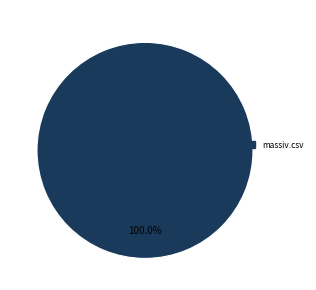

Count the number of slices in the pie.

1